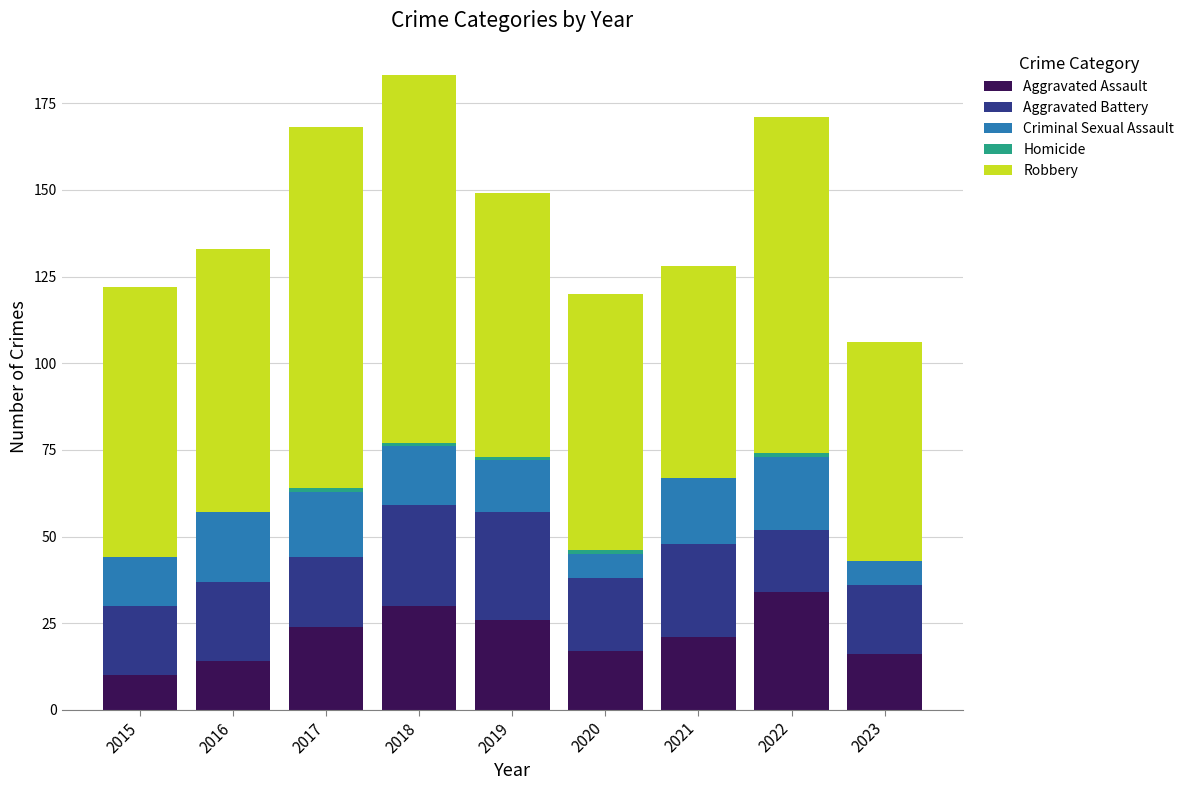

True or false: Aggravated Assault has a value of 5 at 2023.

False